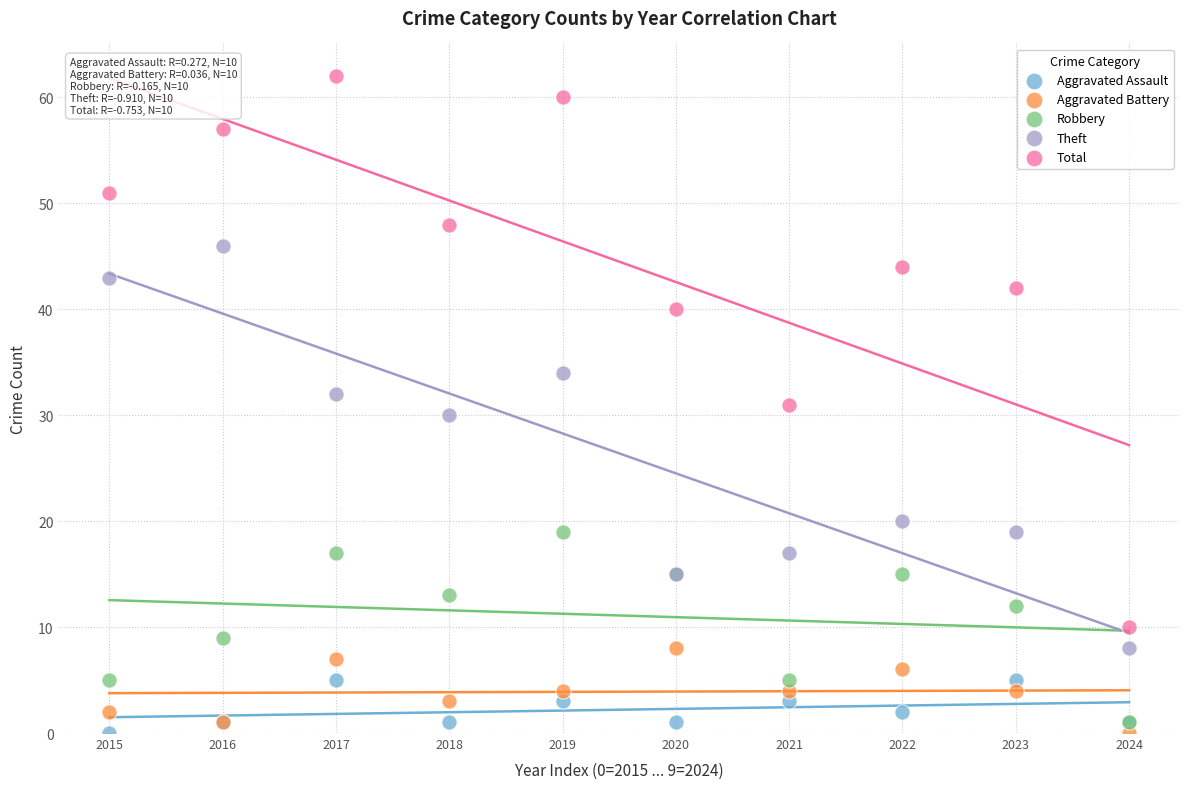

What are all the series names shown in the legend?

Aggravated Assault, Aggravated Battery, Robbery, Theft, Total